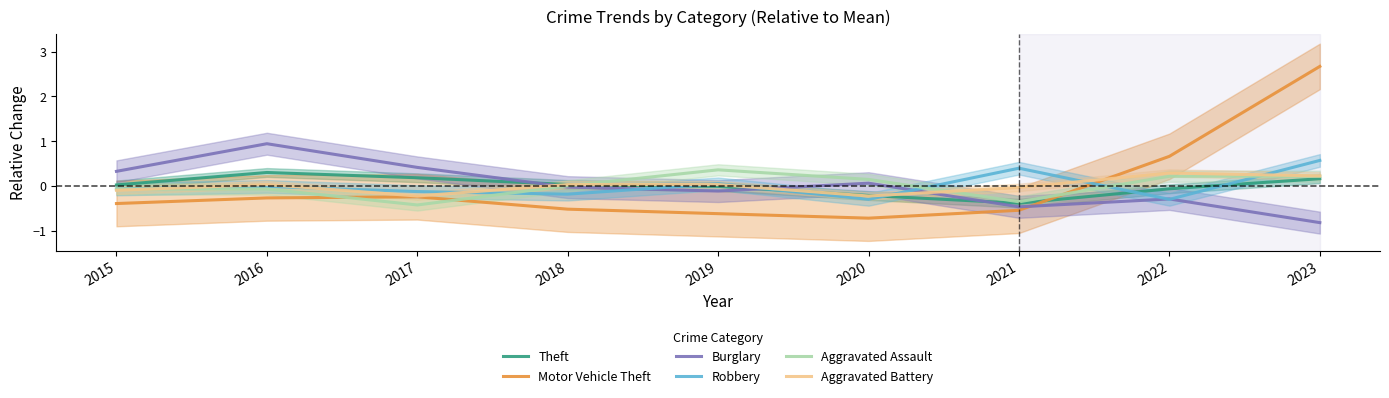

True or false: Aggravated Battery has a value of 0.0 at 2018.

False